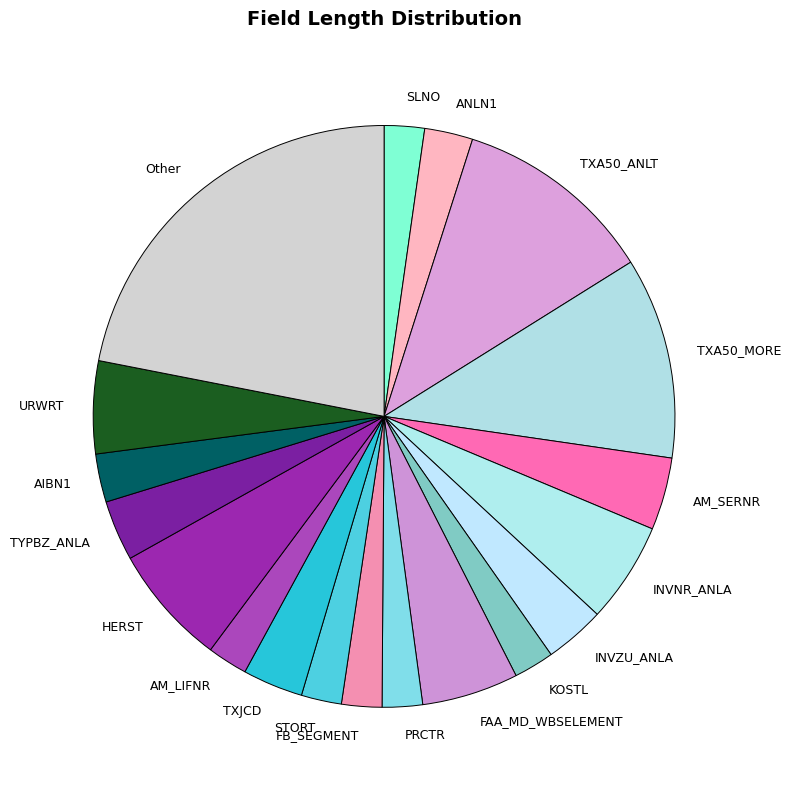

True or false: TYPBZ_ANLA accounts for 17% of the total.

False